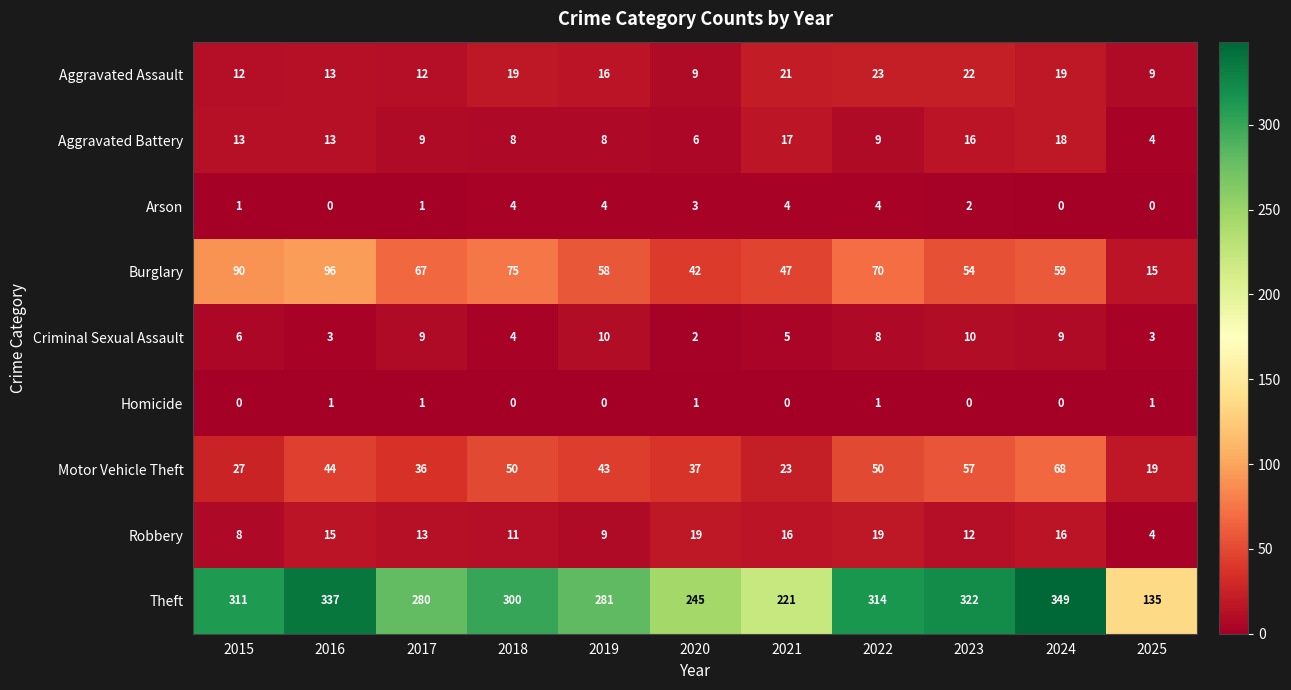

At which label is Criminal Sexual Assault closest to 6?

2015